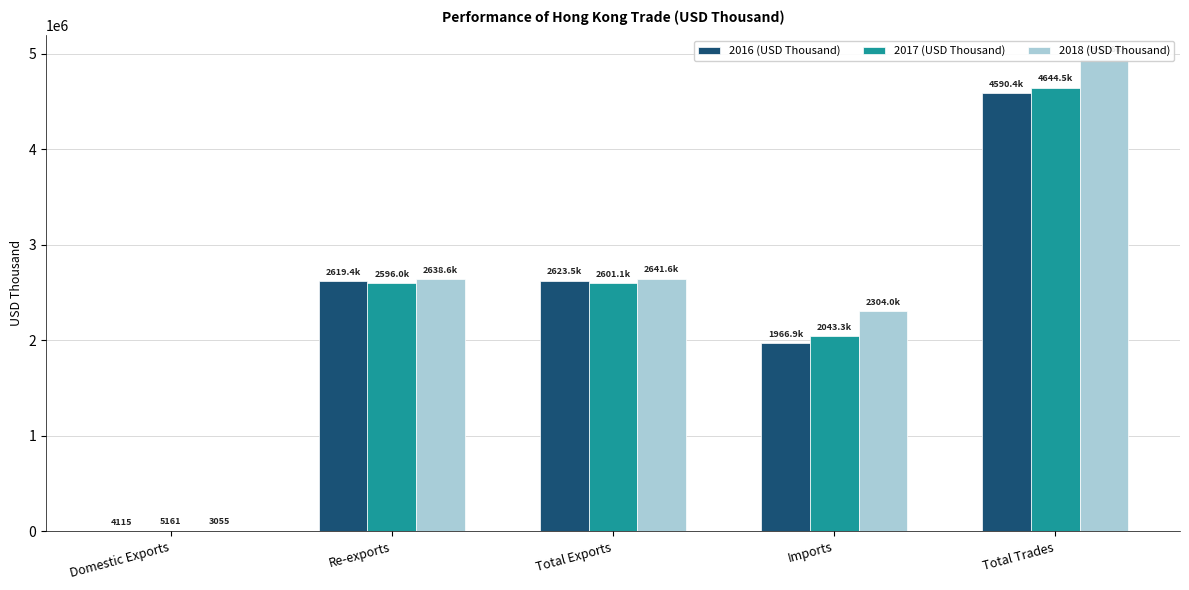

Which series changed the most between Re-exports and Total Trades?

2018 (USD Thousand)